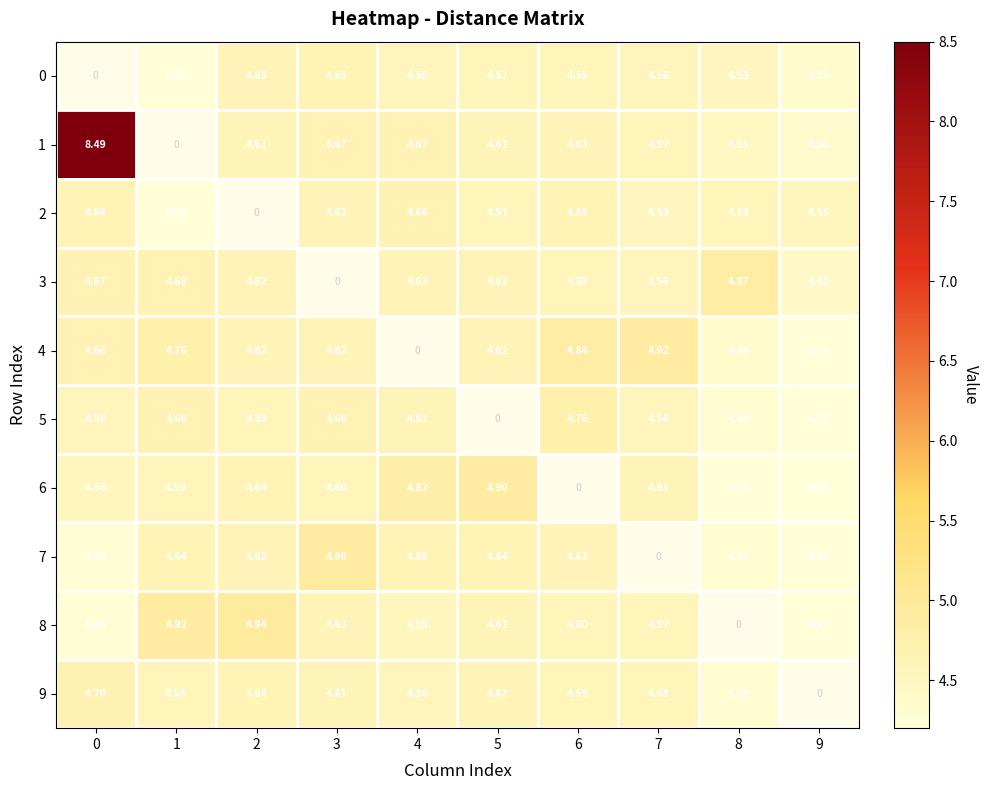

Count the number of data series in this chart.

10